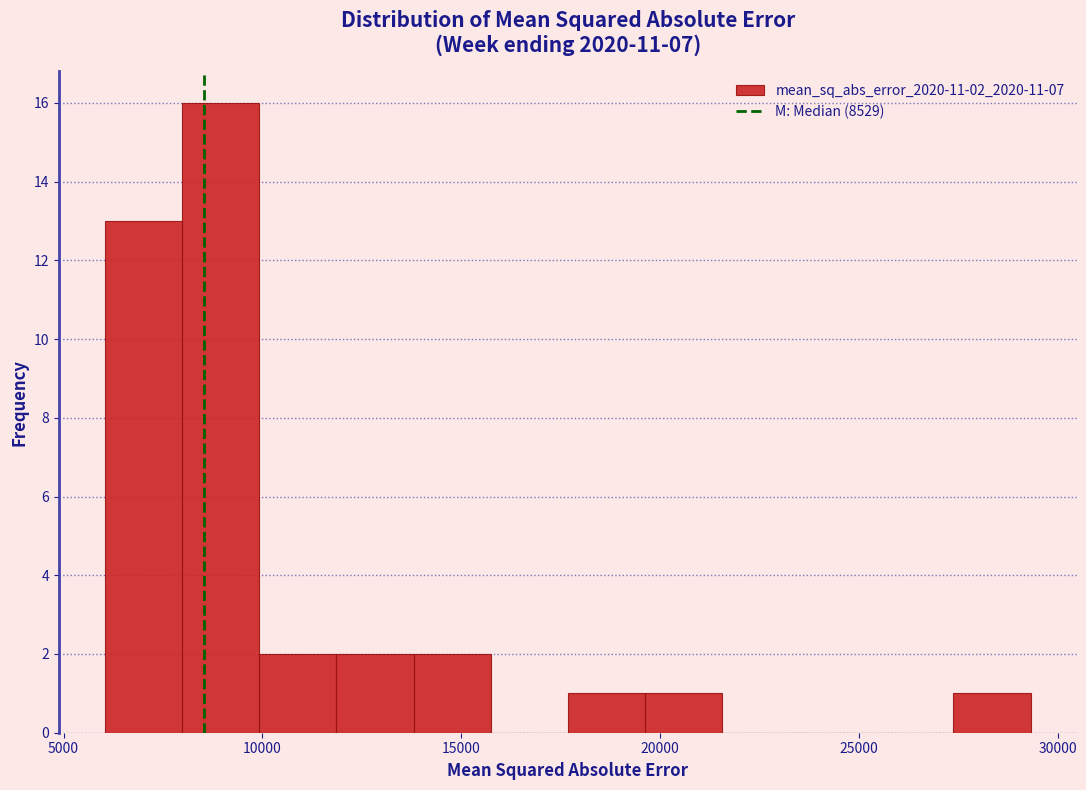

Read against the x-axis, roughly where is the centre of the tallest bar?

9000